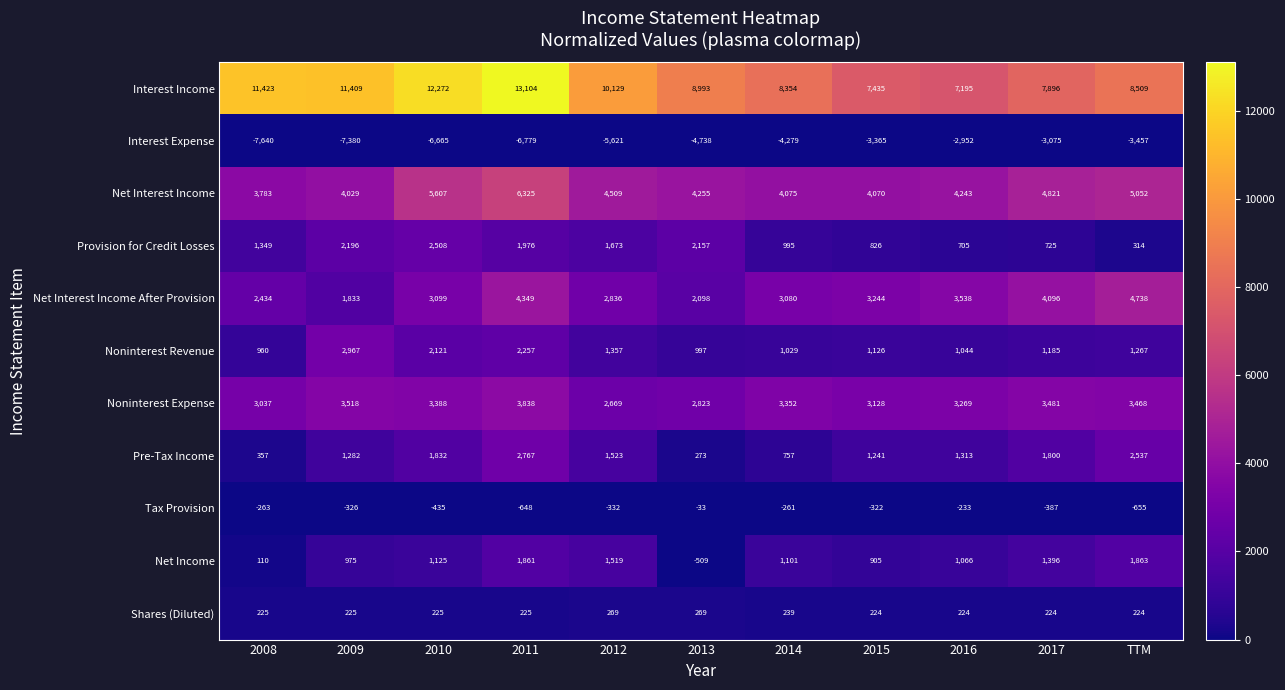

At which category is the sum across all series the highest?

2011